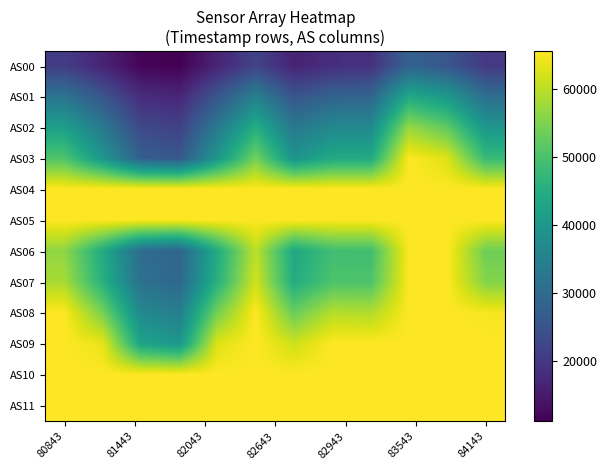

What is the maximum value shown in the chart?

65535